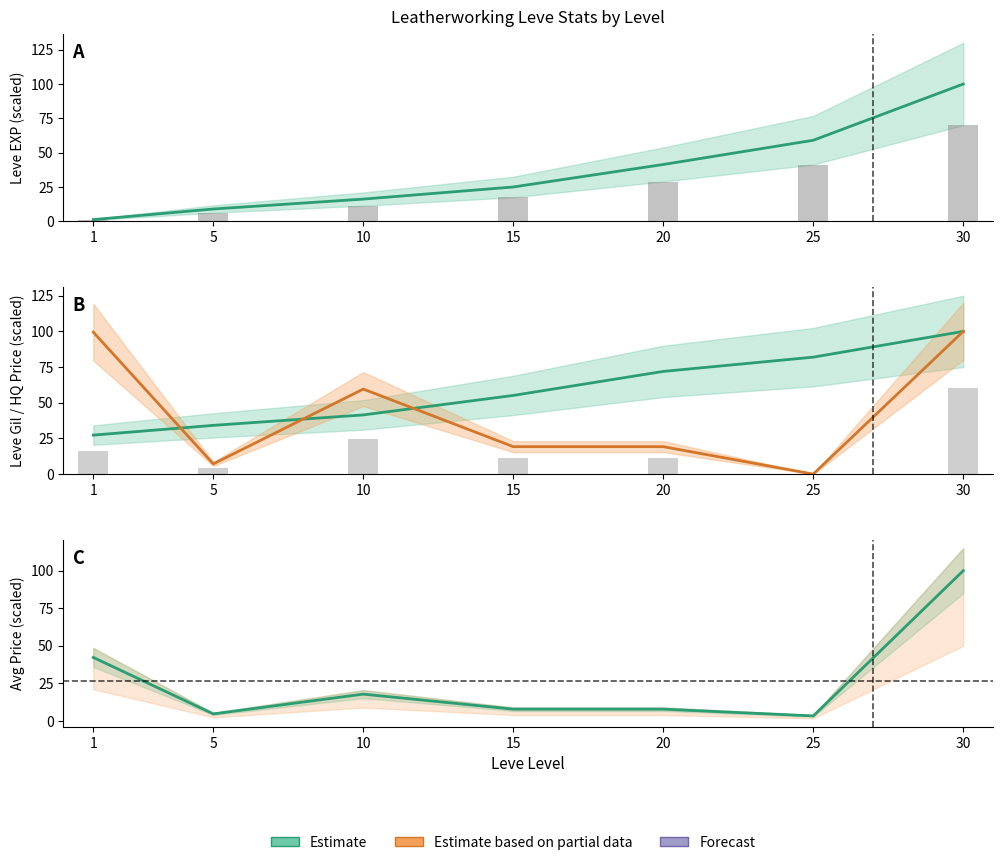

What is the value of the LevePriceHQ bar at the 5th from the left?

19.2